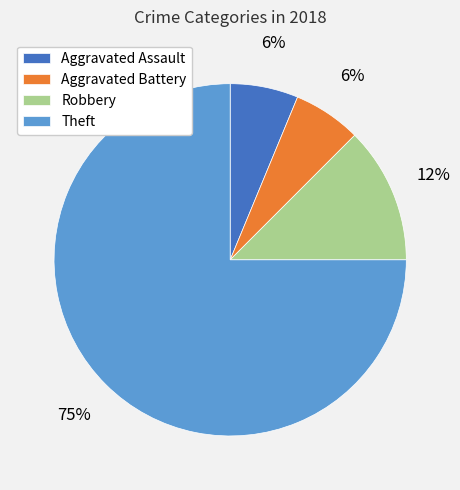

To the nearest percent, what is the difference between the Robbery and Aggravated Battery slice percentages?

6%